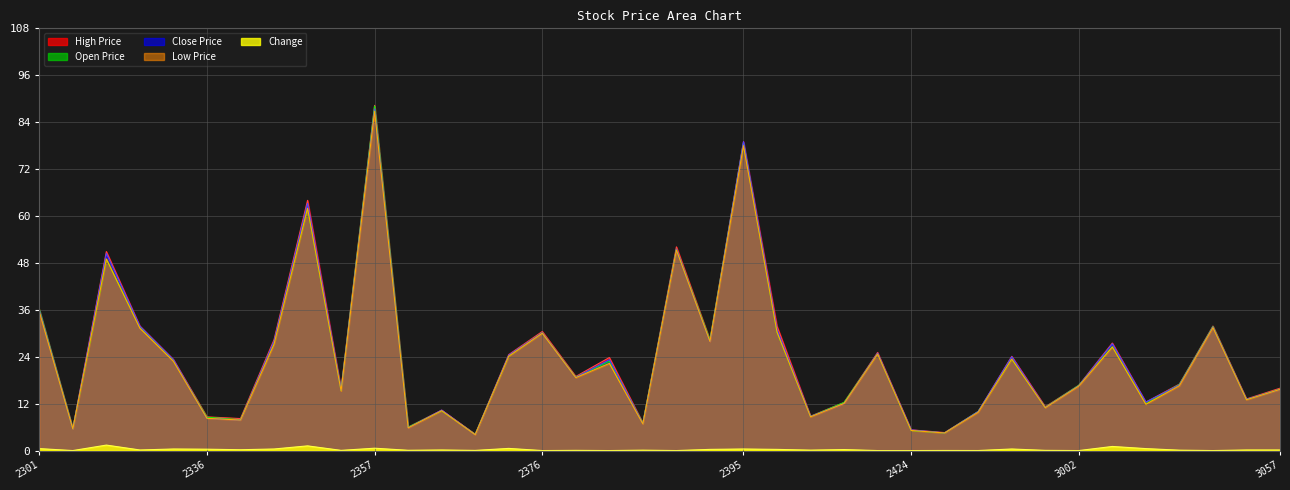

How many categories are shown in the chart?

38